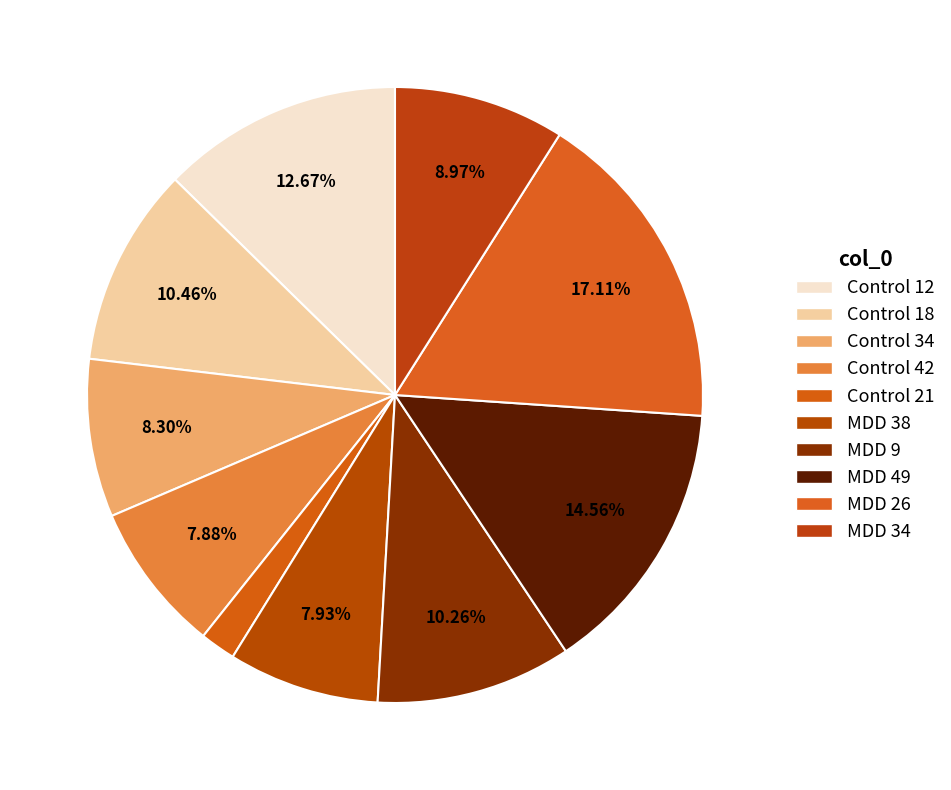

Is it true that Control 18 is 1% of the pie?

False